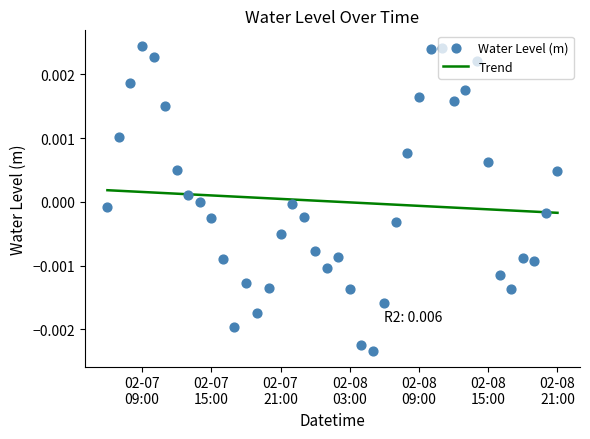

Is the value of Trend at 32 greater than the value of Water Level (m) at 02-08
21:00?

No